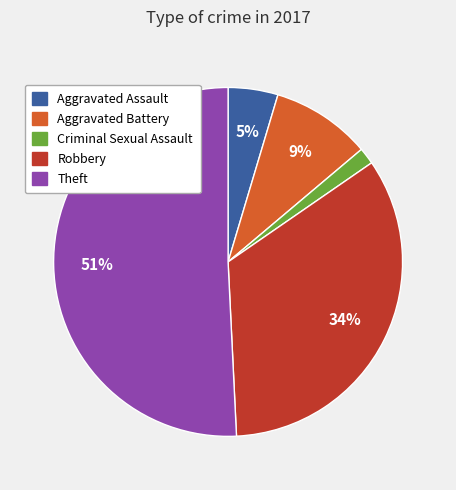

To the nearest percent, what percentage of the pie is Criminal Sexual Assault?

2%